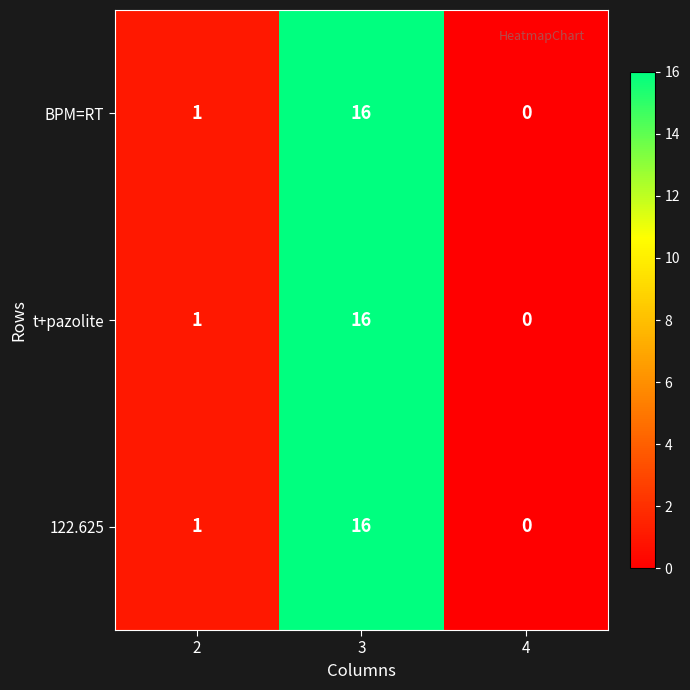

What is the difference between the 122.625 values at 3 and 2?

15